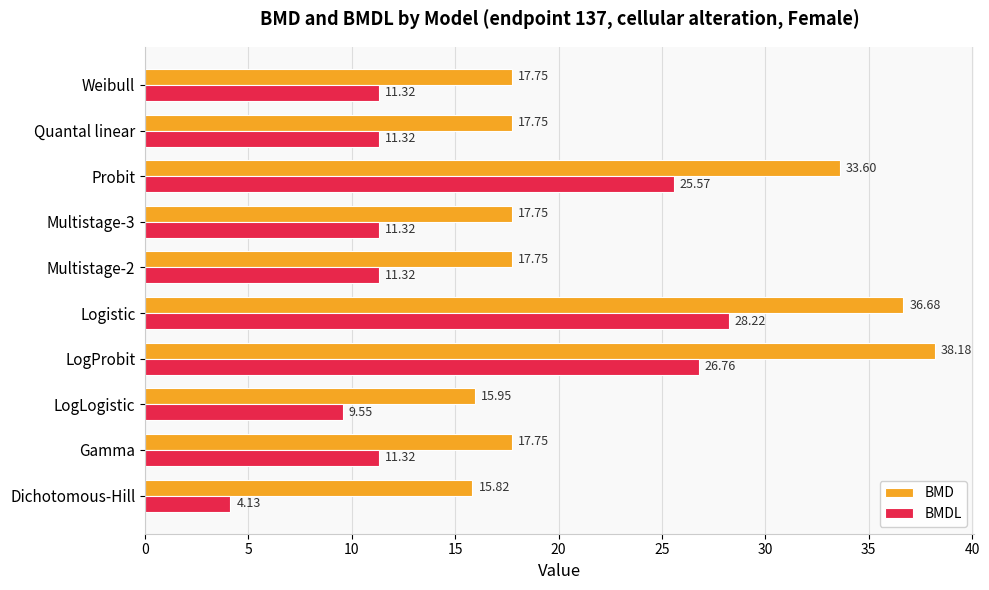

How many data points does each series have?

10